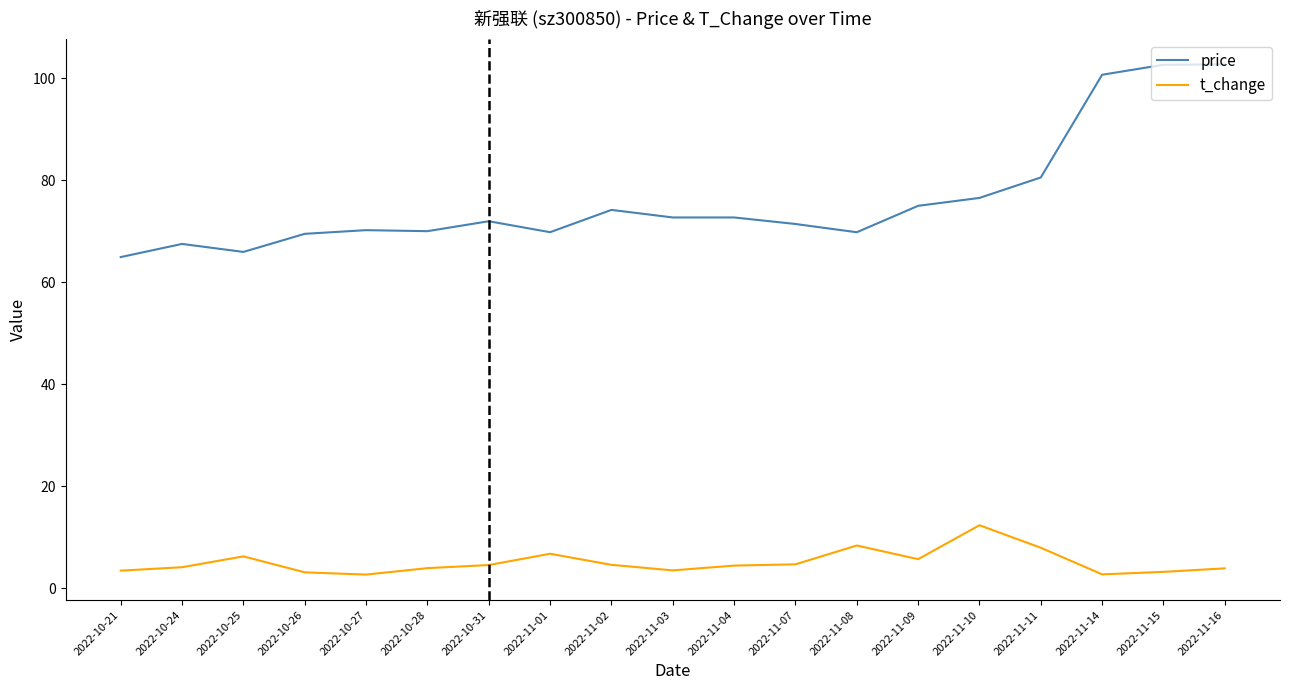

Which category has the lowest value in the price series?

2022-10-21